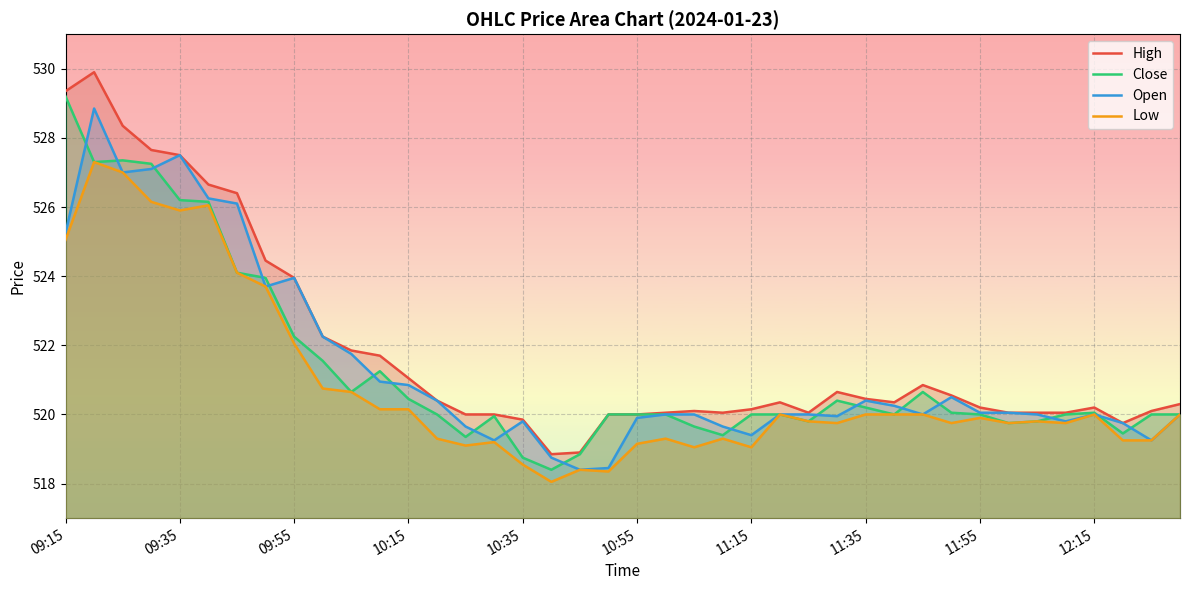

What is the total value across all series at 18?

2074.6